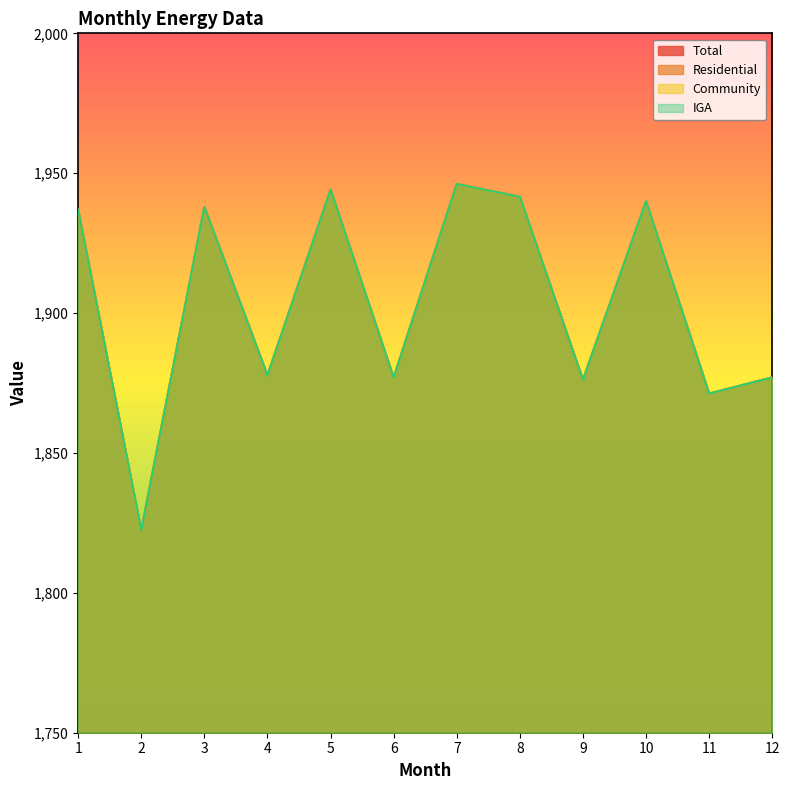

Does the chart display data point markers on the line(s)?

No